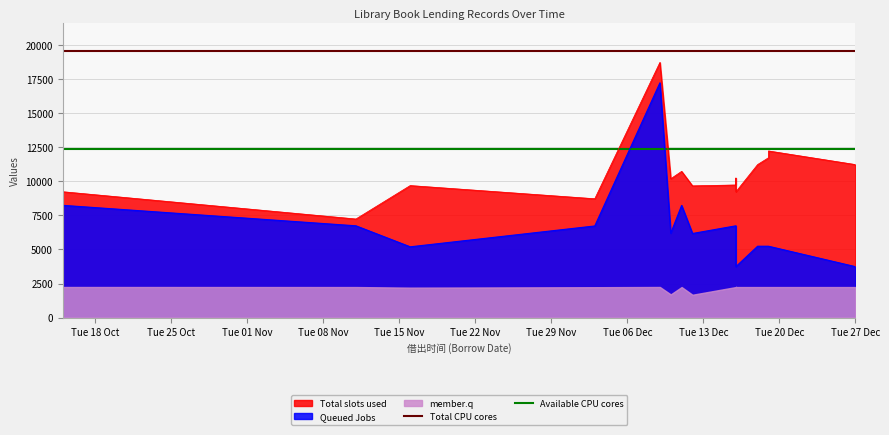

What is the average value of the Total CPU cores series?

19588.5